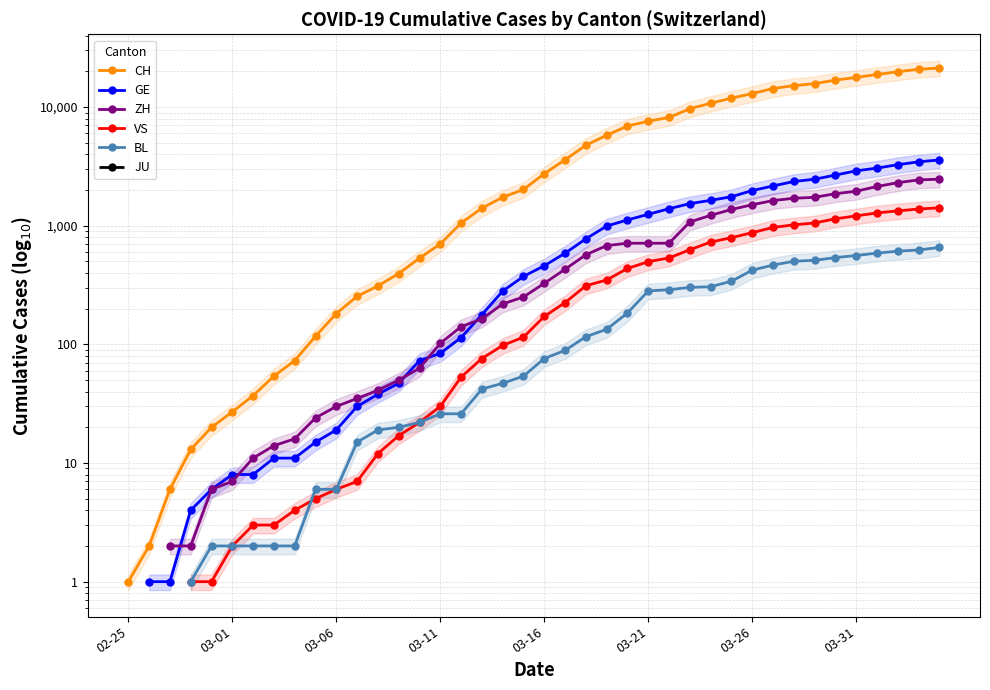

What are all the series names shown in the legend?

CH, GE, ZH, VS, BL, JU